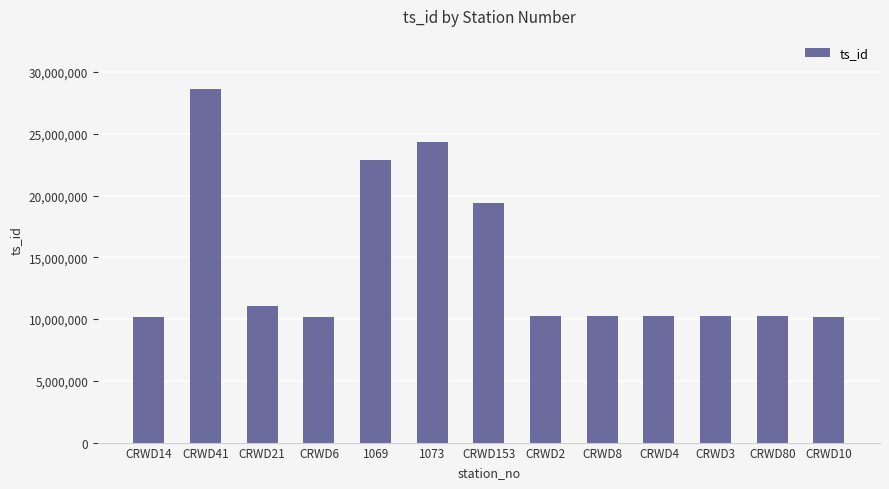

Does the chart contain any negative values?

No